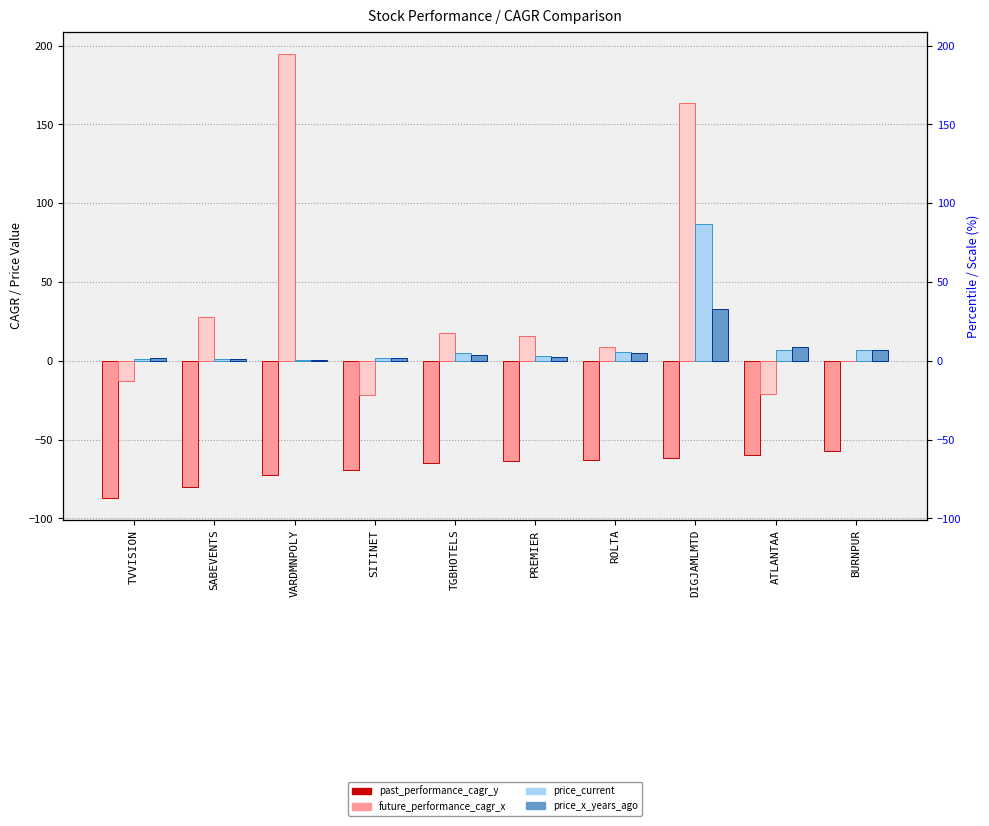

What is the difference between the second highest and second lowest values in the price_x_years_ago series?

7.8